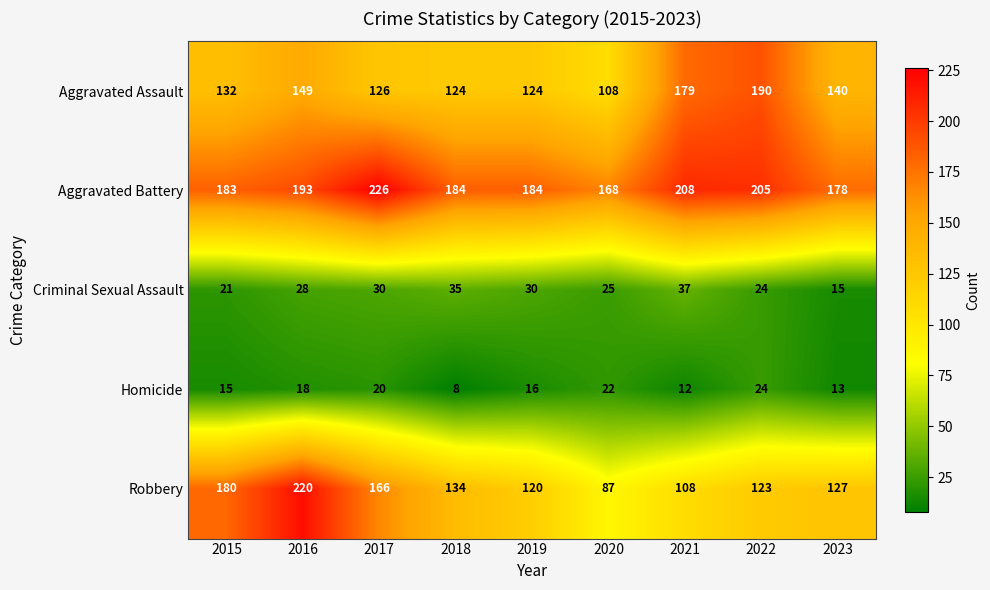

Is the value of Homicide at 2017 greater than the value of Aggravated Battery at 2019?

No